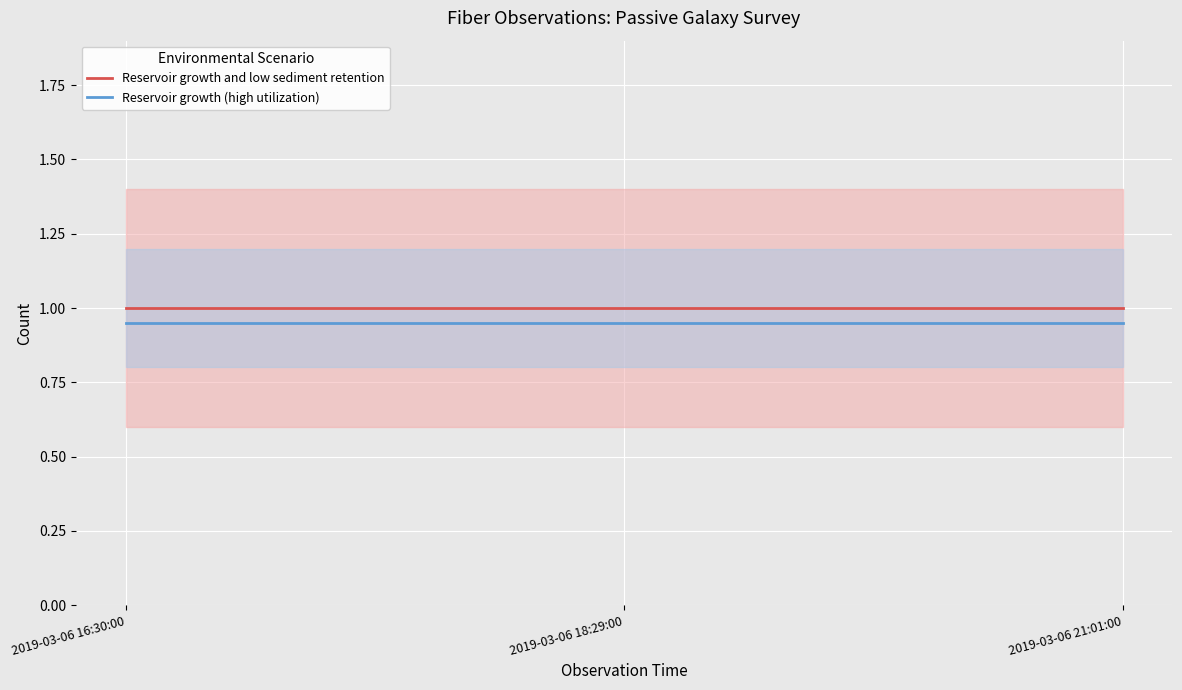

Which label corresponds to the largest value in the chart?

2019-03-06 16:30:00